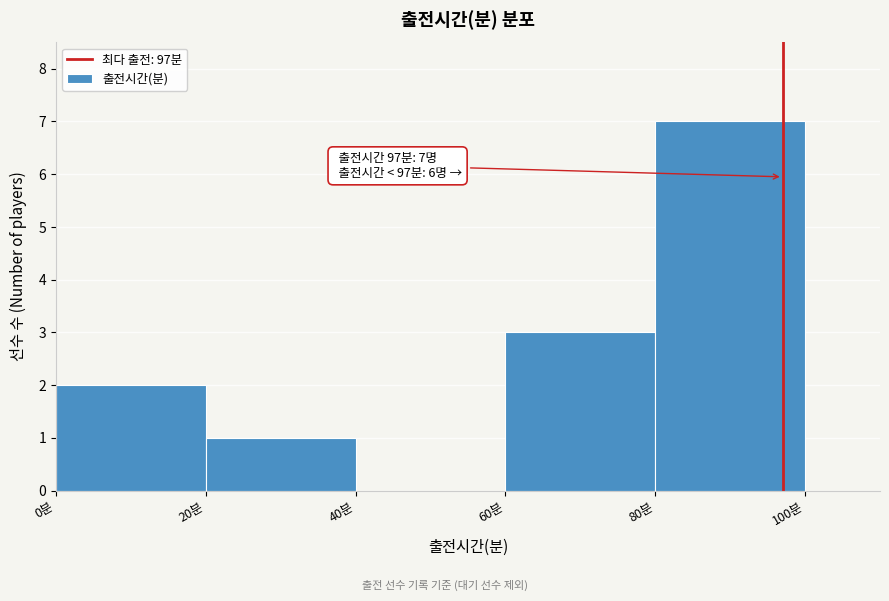

Over which range of the x-axis is the bar tallest?

80 to 100